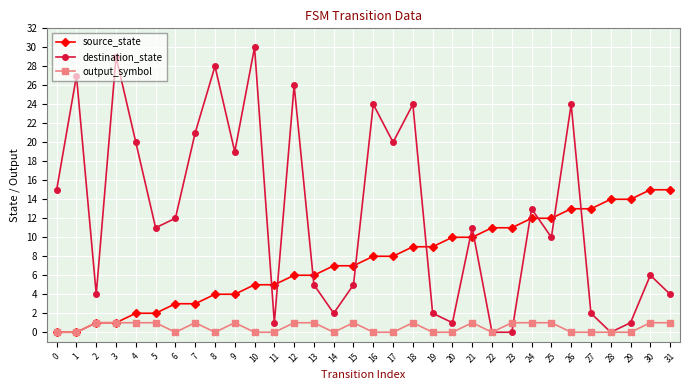

Rank the series by their average value, from highest to lowest.

destination_state, source_state, output_symbol